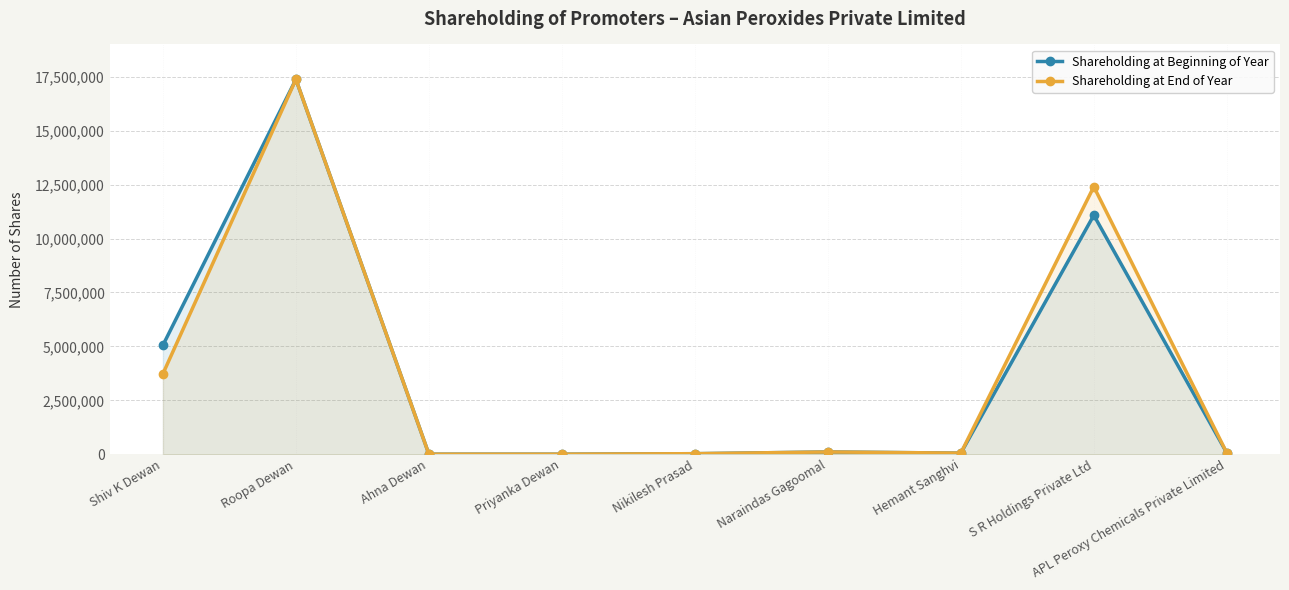

Read the Shareholding at Beginning of Year value at Roopa Dewan.

17381406